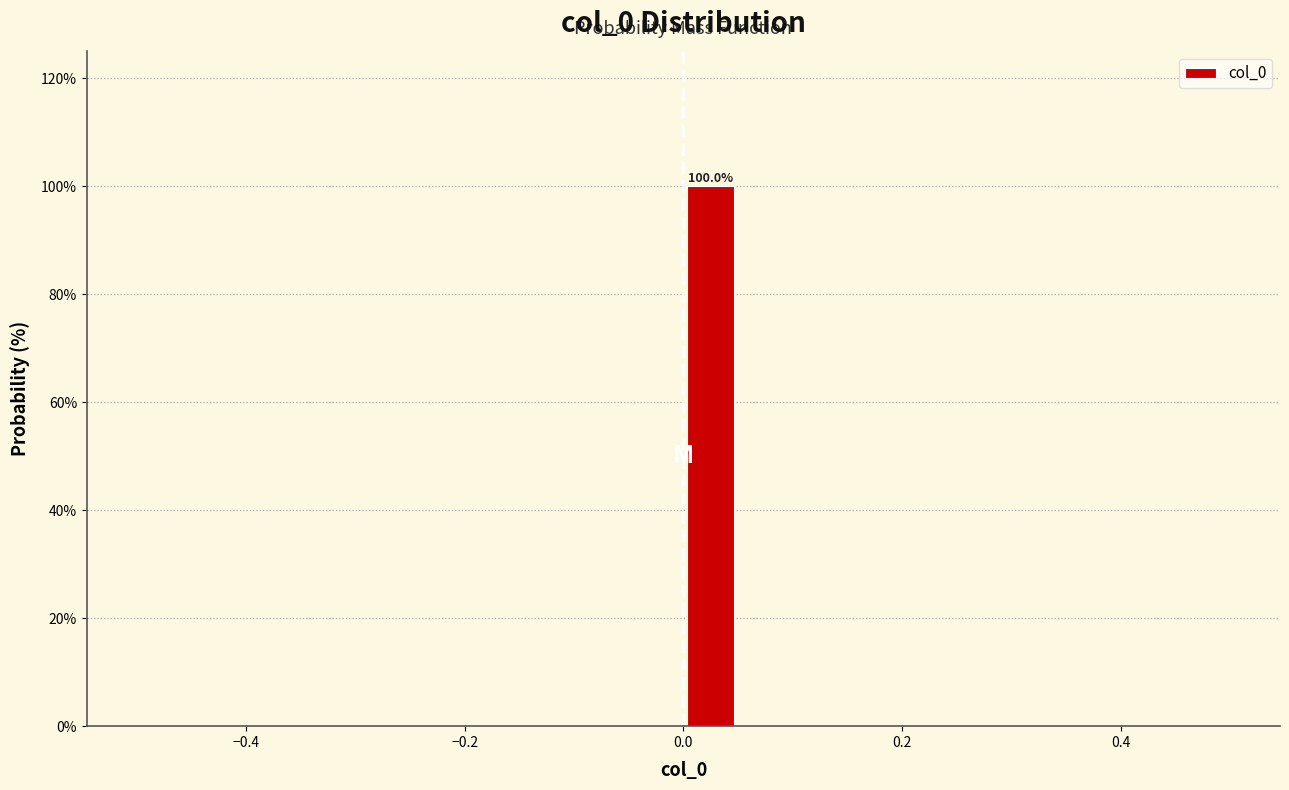

Around what value on the x-axis is the tallest bar? Give the approximate position of its centre, as read against the axis.

0.02